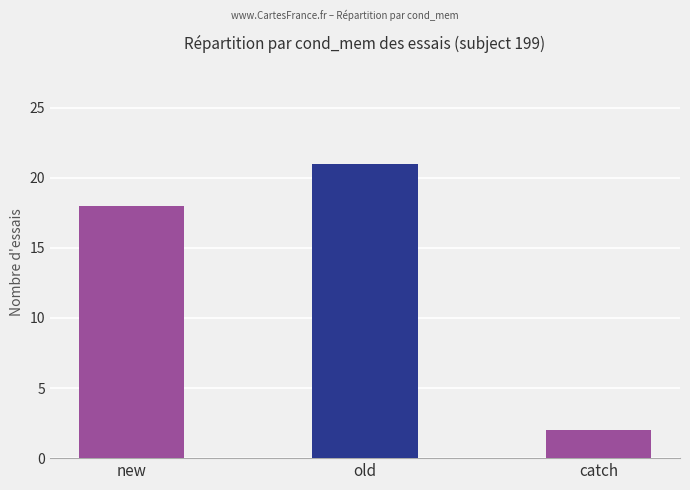

What is the ratio of the value at old to the value at new?

1.2